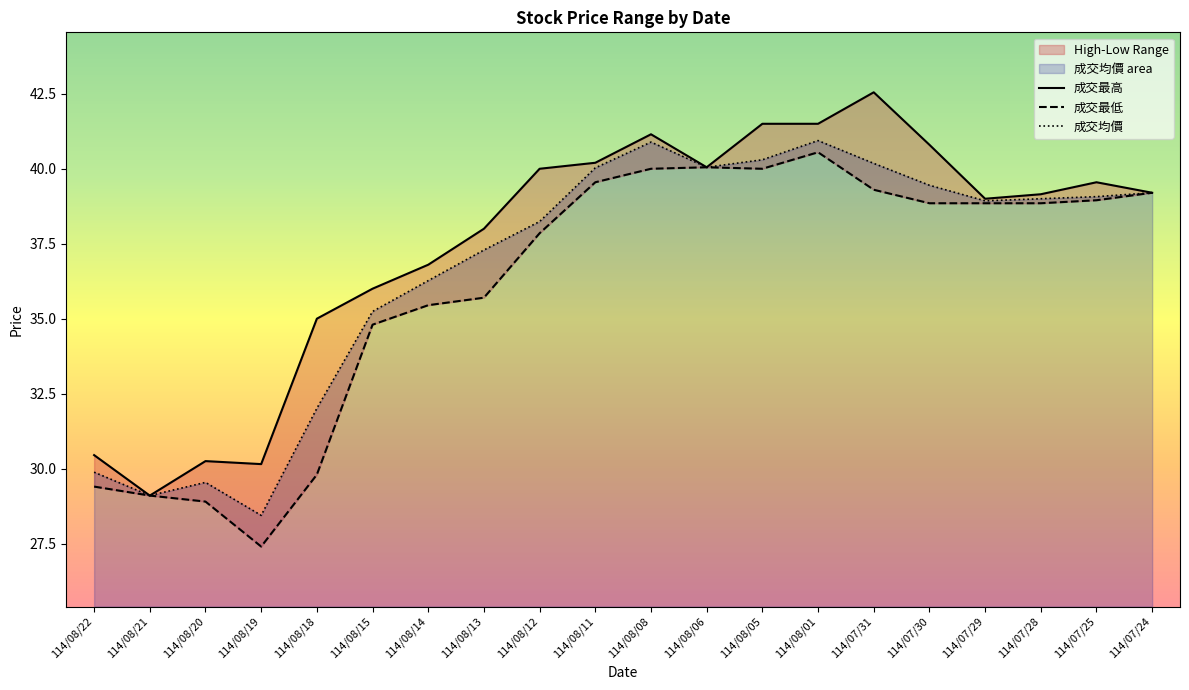

What is the greatest value displayed?

42.5